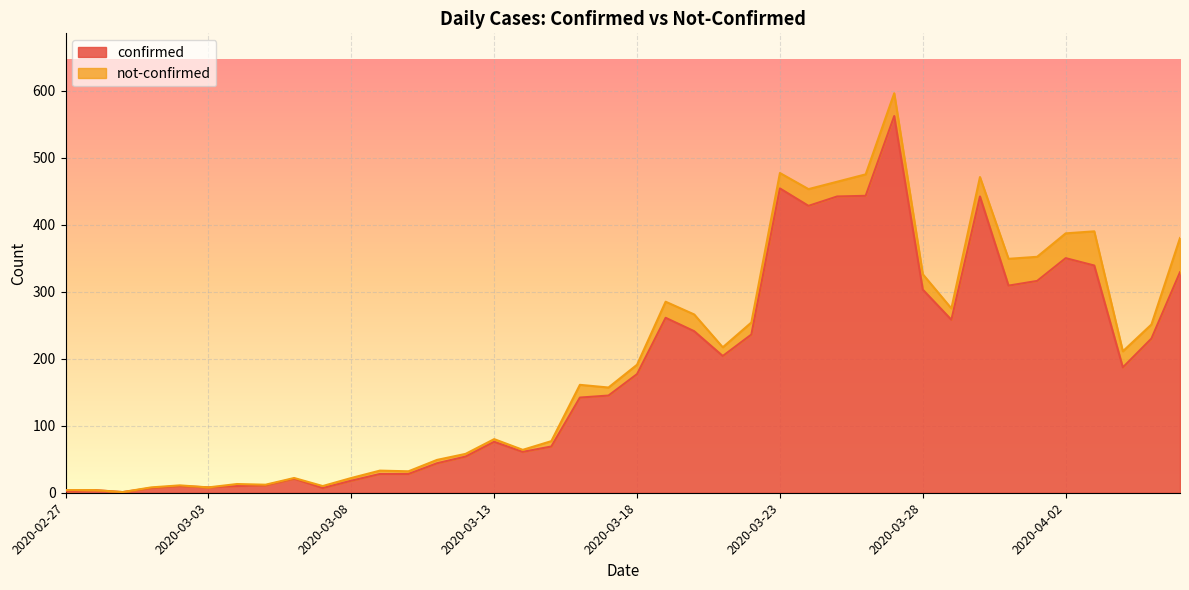

What is the minimum value shown in the chart?

1